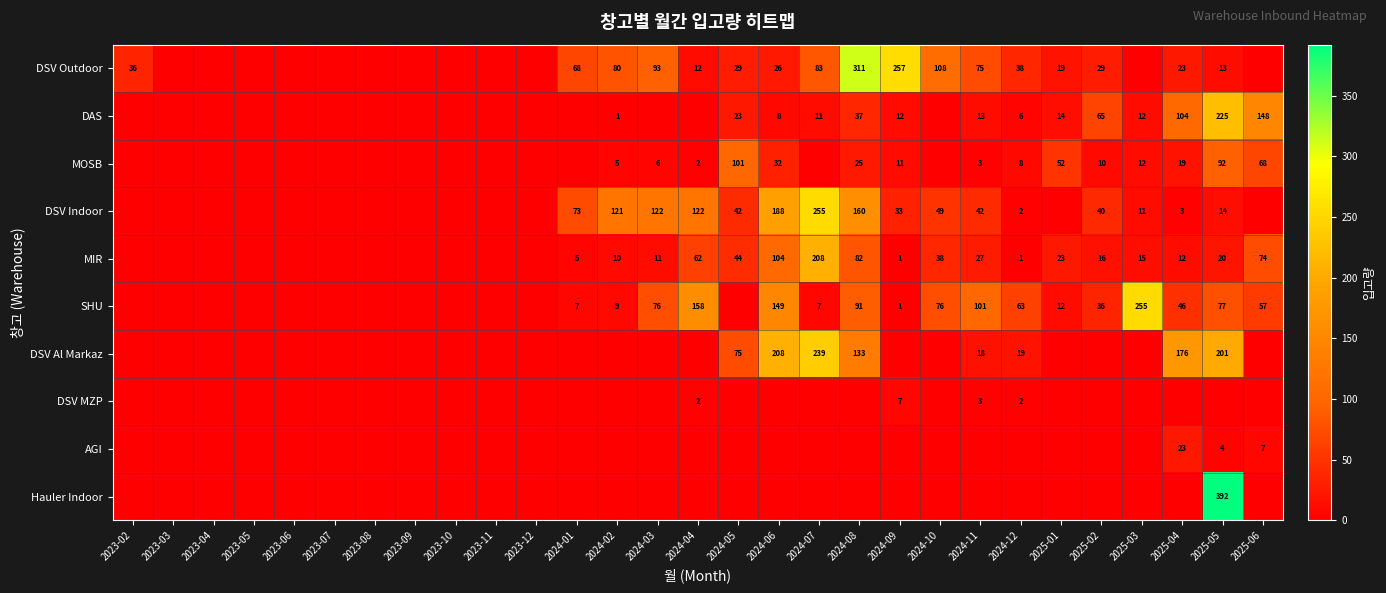

Is it true that SHU equals 158 at 2024-04?

True